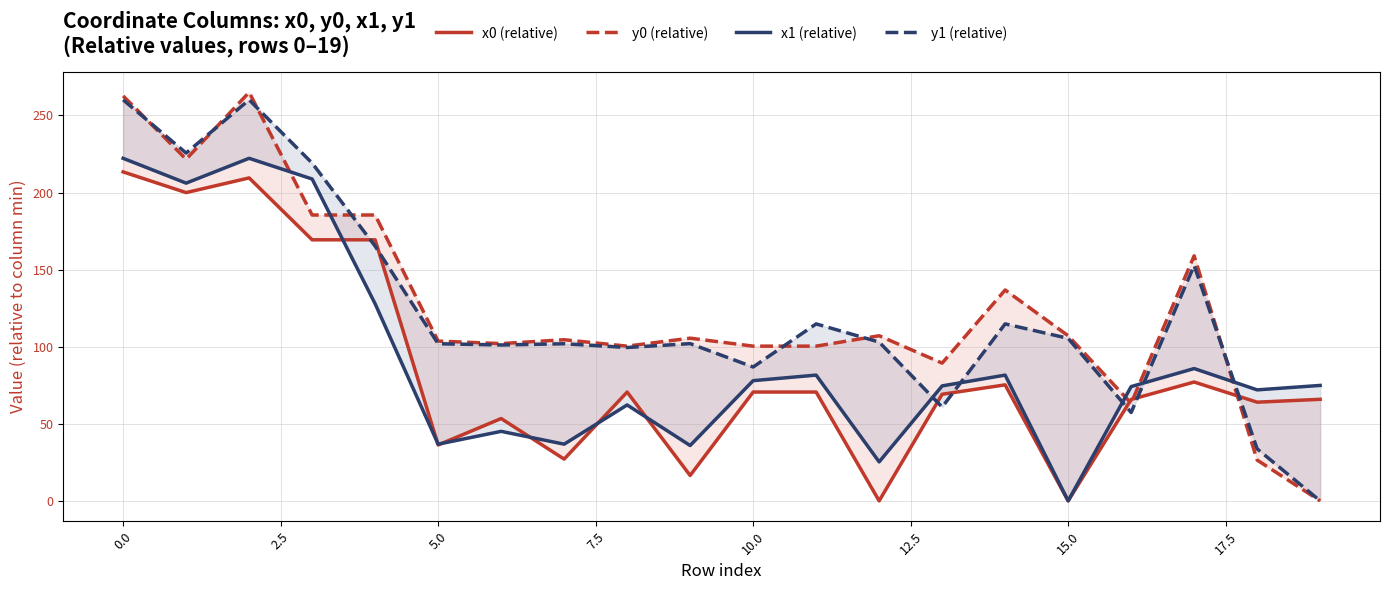

What is the greatest value displayed?

265.0